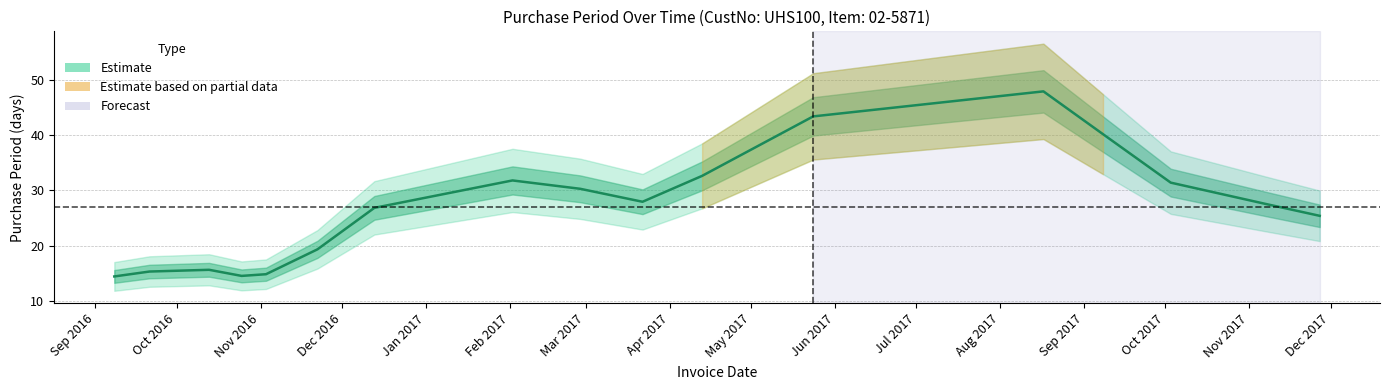

What is the change in value from Nov 2016 to Dec 2017?

+11.9